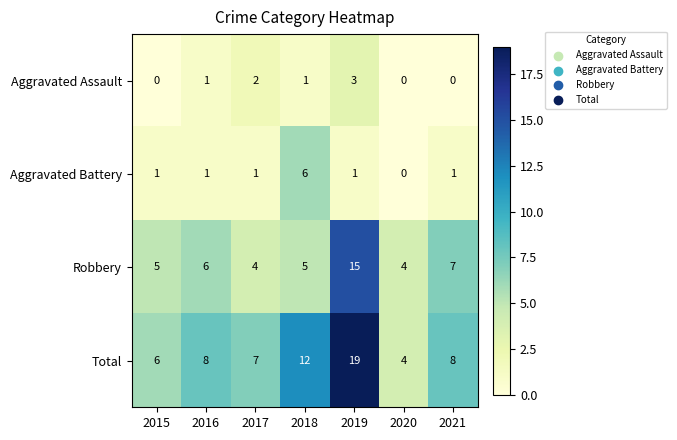

Which series changed the most between 2015 and 2019?

Total